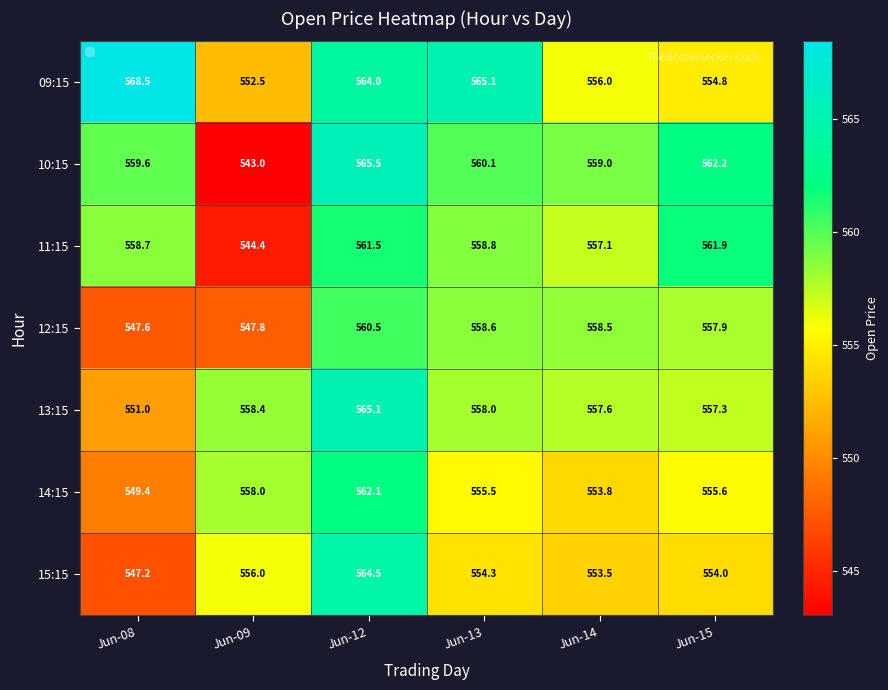

What is the total value across all series at Jun-13?

3910.4